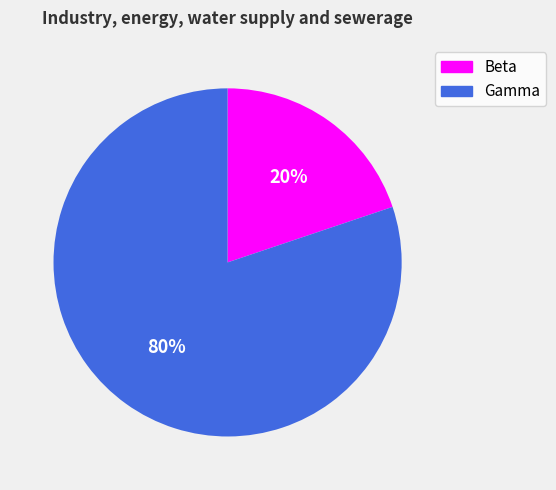

Rank the categories by value from lowest to highest.

Beta, Gamma